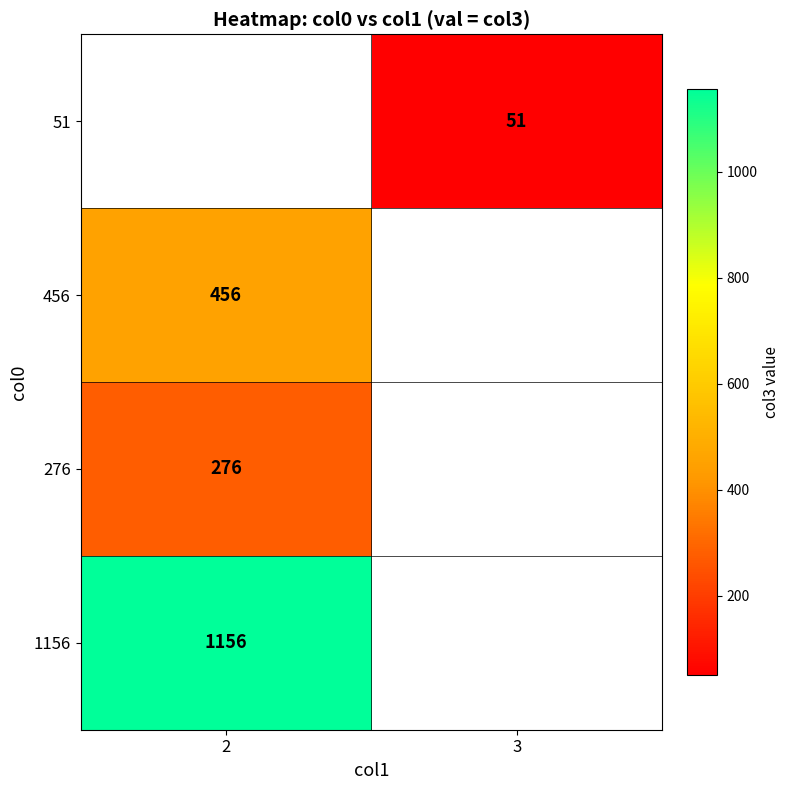

Which category has the highest value across all series?

2